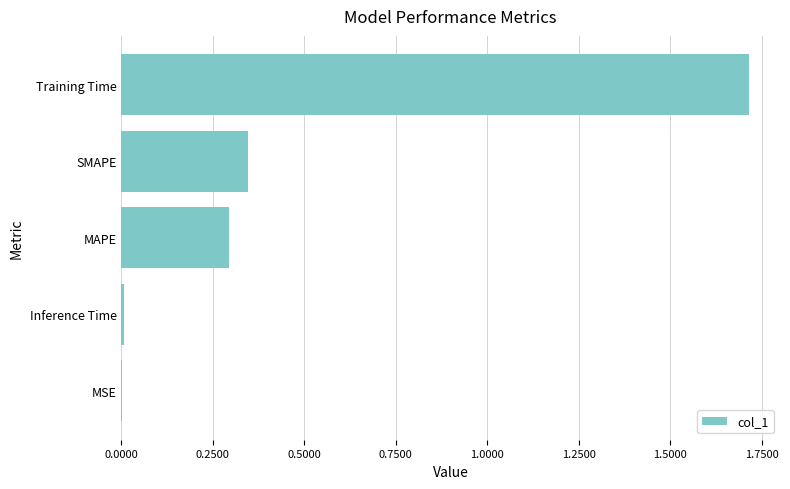

The chart shows a value of 0.3 at MAPE. True or false?

True